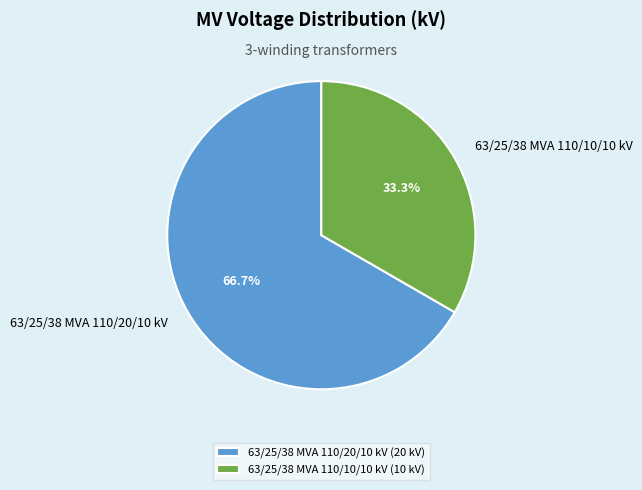

Which slice is the smallest?

63/25/38 MVA 110/10/10 kV